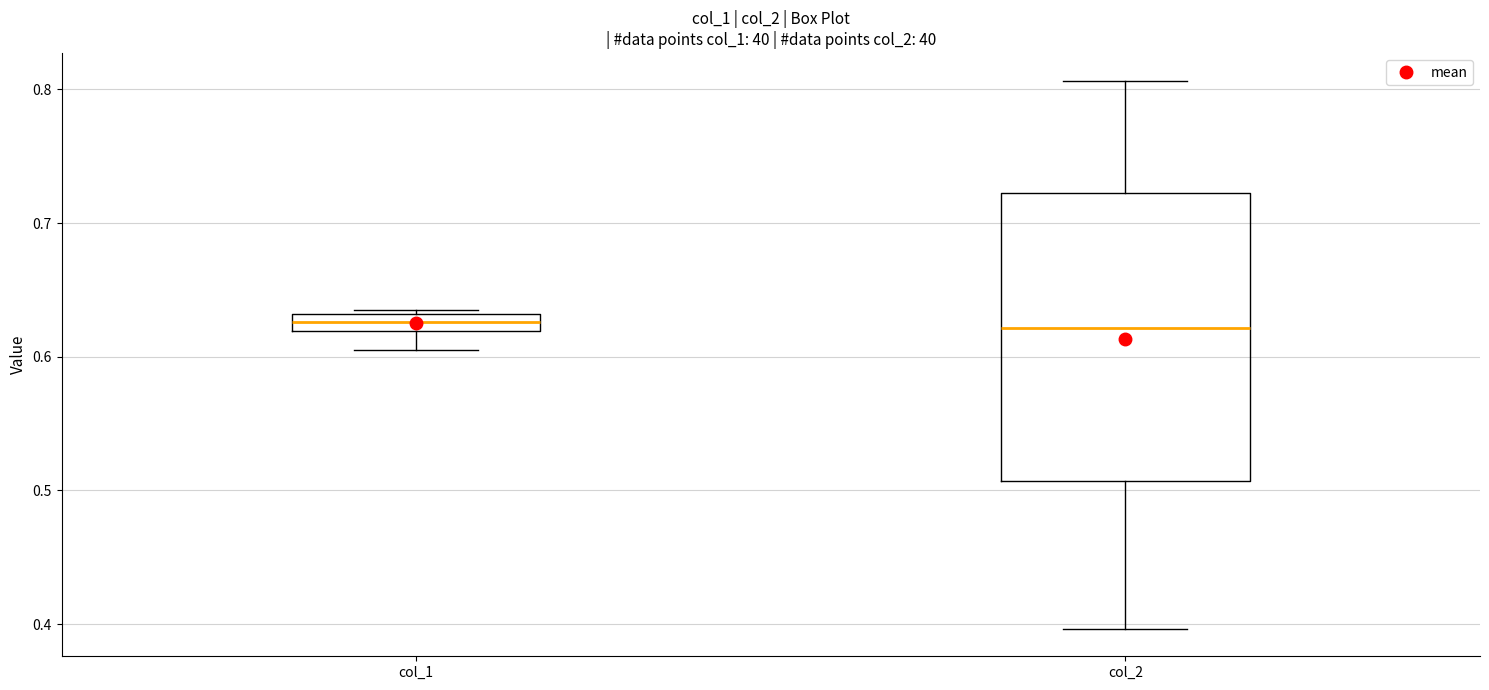

Comparing the boxes themselves (not the whiskers), which one is the tallest?

col_2